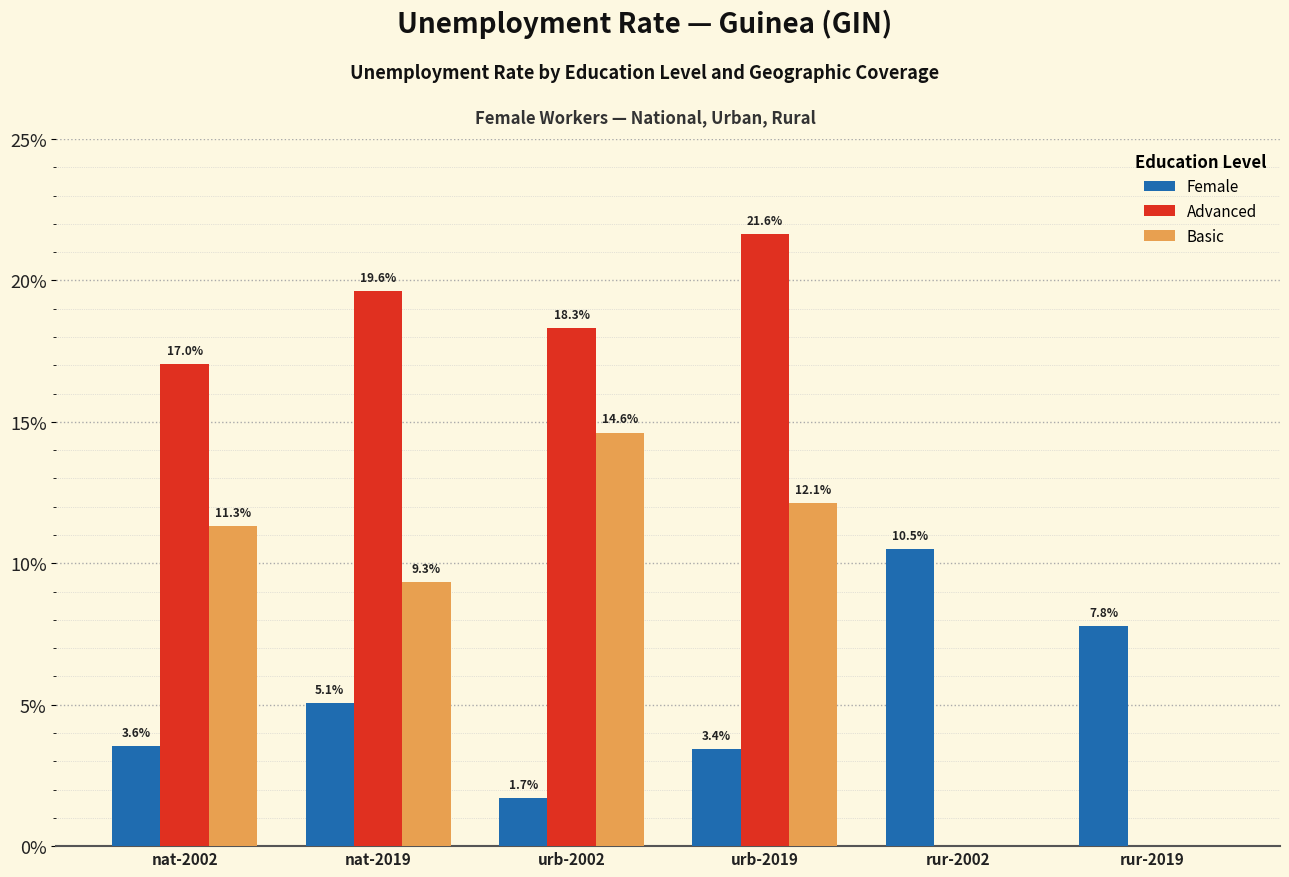

Is the value of Advanced at rur-2019 greater than the value of Female at urb-2019?

No